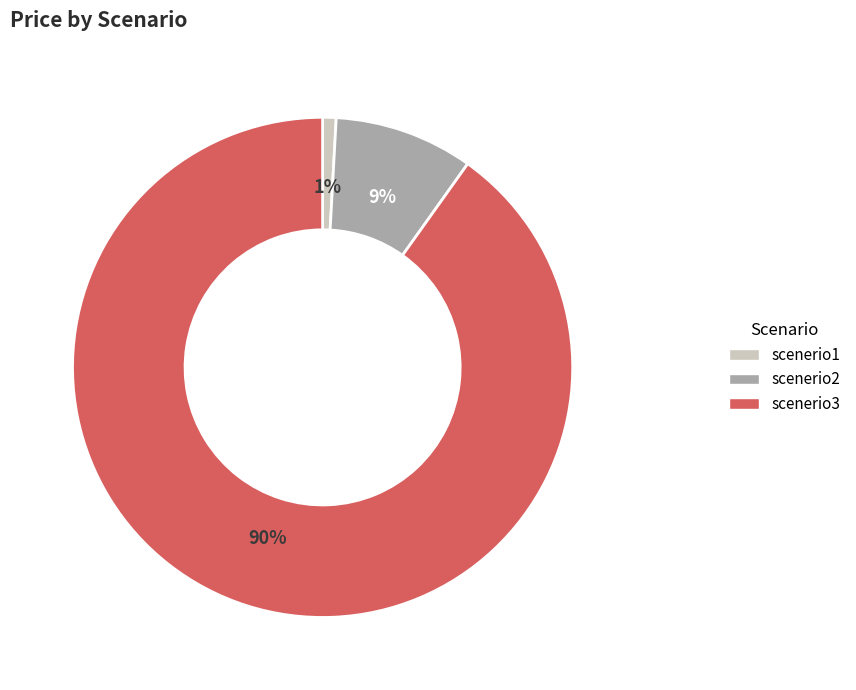

Which category has the smallest portion of the pie?

scenerio1